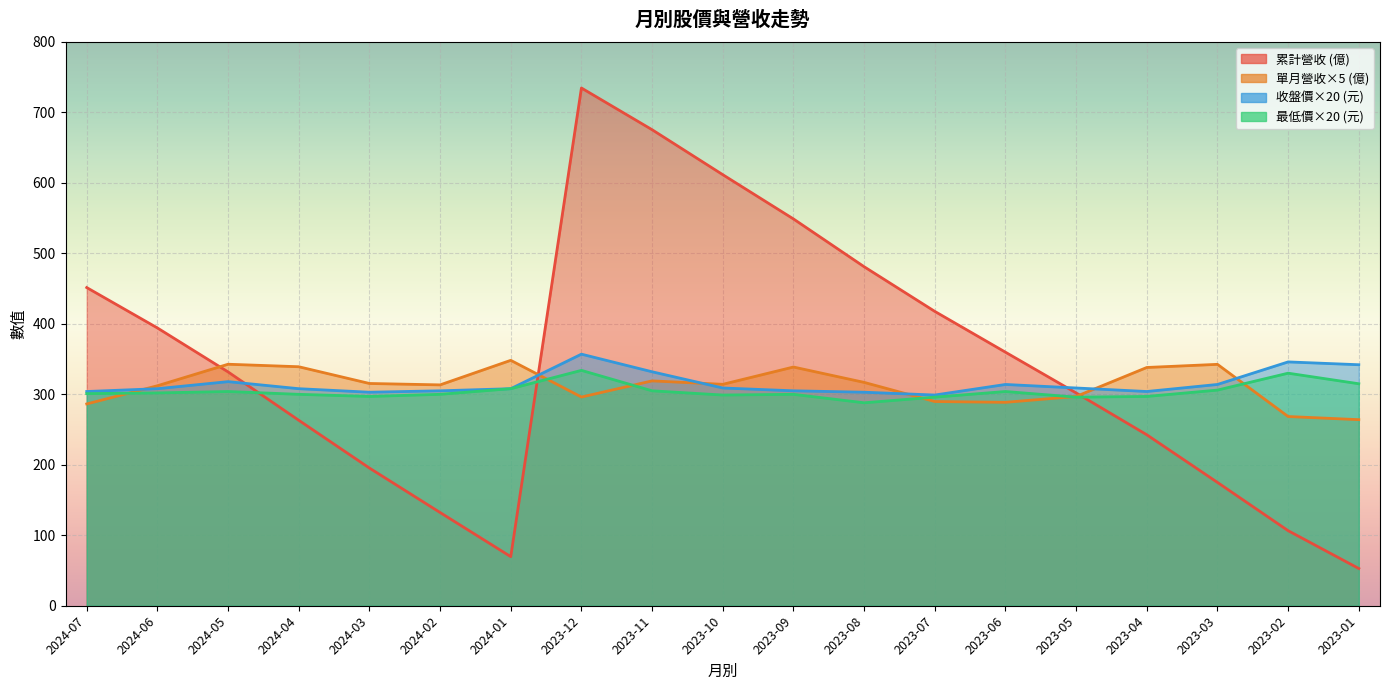

Reading left to right, transcribe all the data shown in this chart.

累計營收: 2024-07=451.5	2024-06=394.2	2024-05=331.8	2024-04=263.2	2024-03=195.4	2024-02=132.3	2024-01=69.7	2023-12=734.7	2023-11=675.5	2023-10=611.7	2023-09=548.9	2023-08=481.1	2023-07=417.7	2023-06=359.8	2023-05=302.0	2023-04=242.6	2023-03=175.0	2023-02=106.5	2023-01=52.8
單月營收: 2024-07=286.4	2024-06=312.1	2024-05=342.7	2024-04=339.1	2024-03=315.4	2024-02=313.4	2024-01=348.2	2023-12=296.1	2023-11=319.1	2023-10=314.2	2023-09=338.8	2023-08=316.9	2023-07=289.8	2023-06=288.6	2023-05=297.0	2023-04=338.1	2023-03=342.6	2023-02=268.5	2023-01=264.1
收盤: 2024-07=304.0	2024-06=308.0	2024-05=318.0	2024-04=308.0	2024-03=303.0	2024-02=305.0	2024-01=308.0	2023-12=357.0	2023-11=332.0	2023-10=309.0	2023-09=305.0	2023-08=303.0	2023-07=299.0	2023-06=314.0	2023-05=309.0	2023-04=304.0	2023-03=314.0	2023-02=346.0	2023-01=342.0
最低: 2024-07=301.0	2024-06=302.0	2024-05=304.0	2024-04=300.0	2024-03=297.0	2024-02=300.0	2024-01=308.0	2023-12=334.0	2023-11=305.0	2023-10=299.0	2023-09=300.0	2023-08=288.0	2023-07=296.0	2023-06=304.0	2023-05=296.0	2023-04=297.0	2023-03=306.0	2023-02=330.0	2023-01=315.0